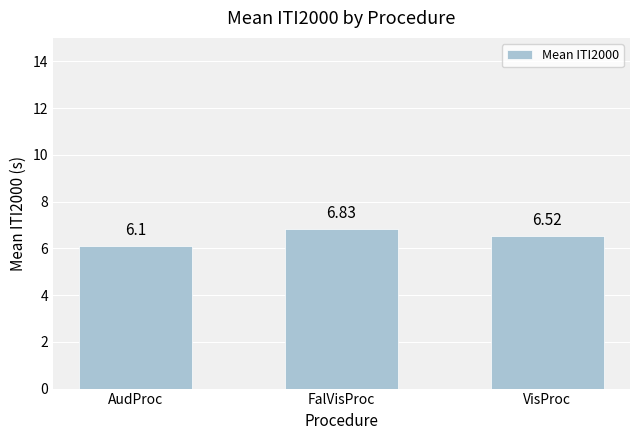

Which has a higher value, AudProc or FalVisProc?

FalVisProc